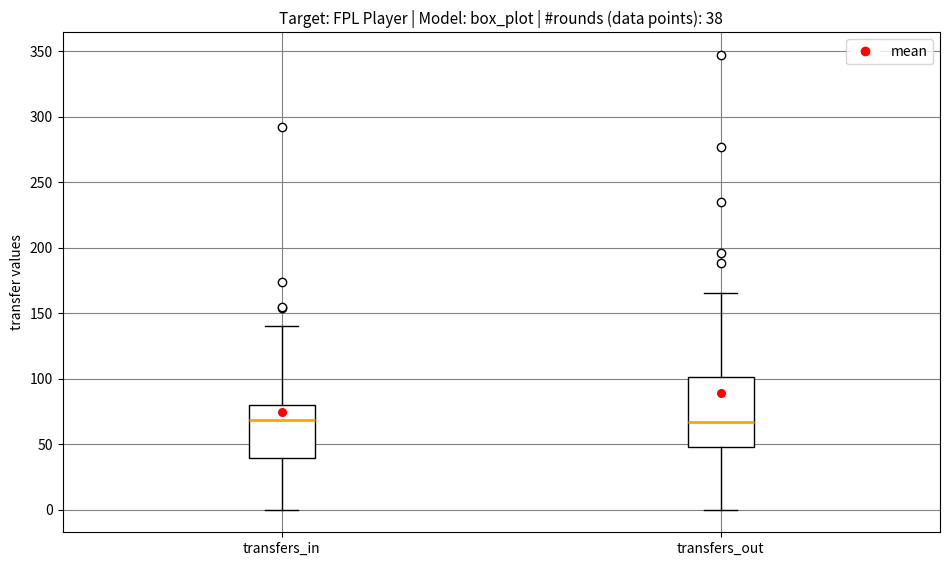

Comparing the boxes themselves (not the whiskers), which one is the tallest?

transfers_out